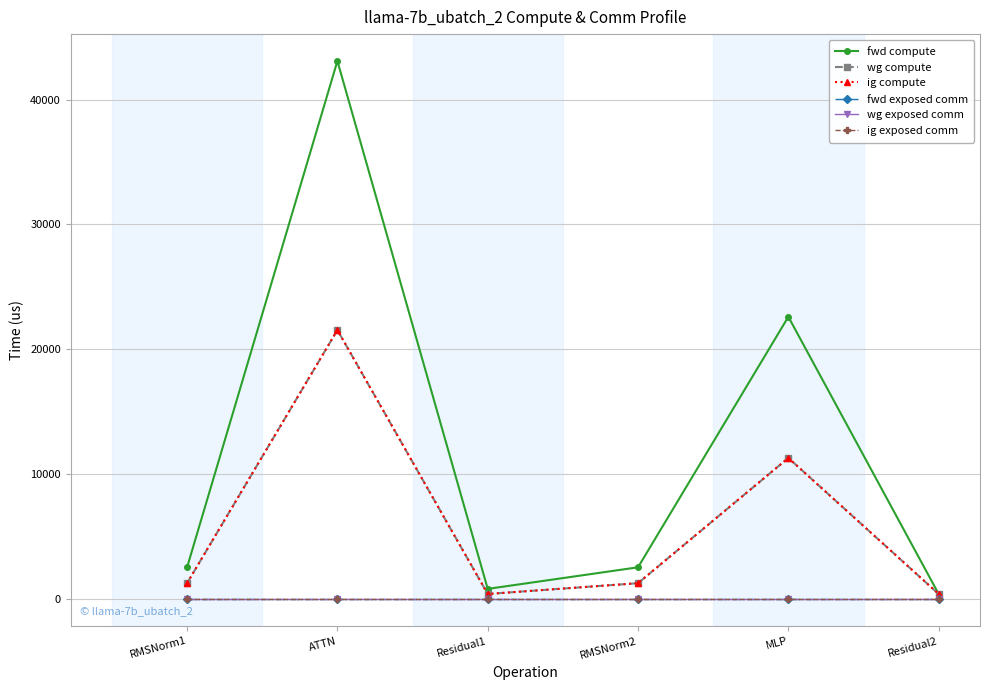

What is the value of the wg compute point at the 6th from the left?

408.5